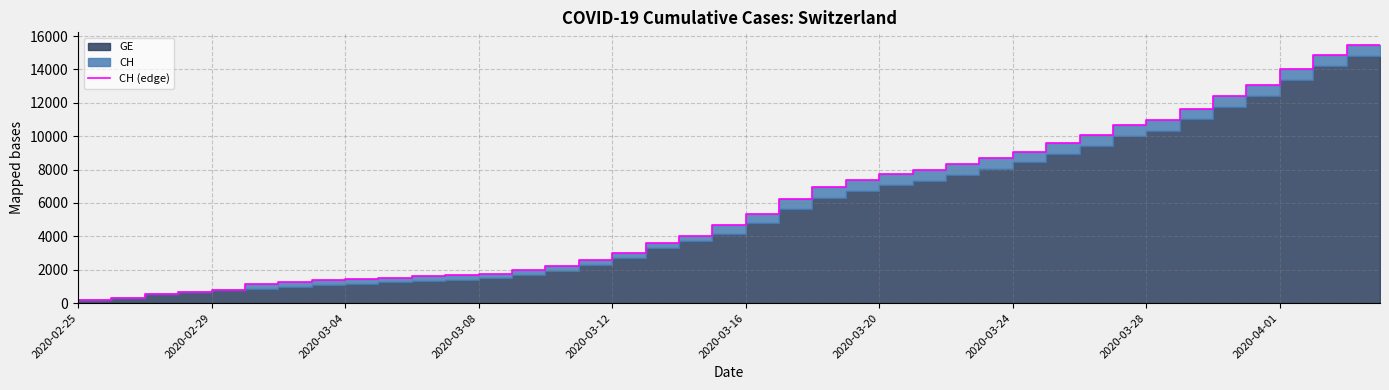

The chart shows a value of 94 at 2020-03-04. True or false?

False